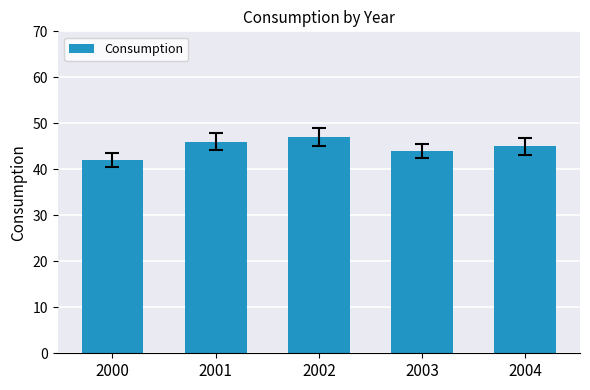

What is the difference between the maximum and minimum values?

5